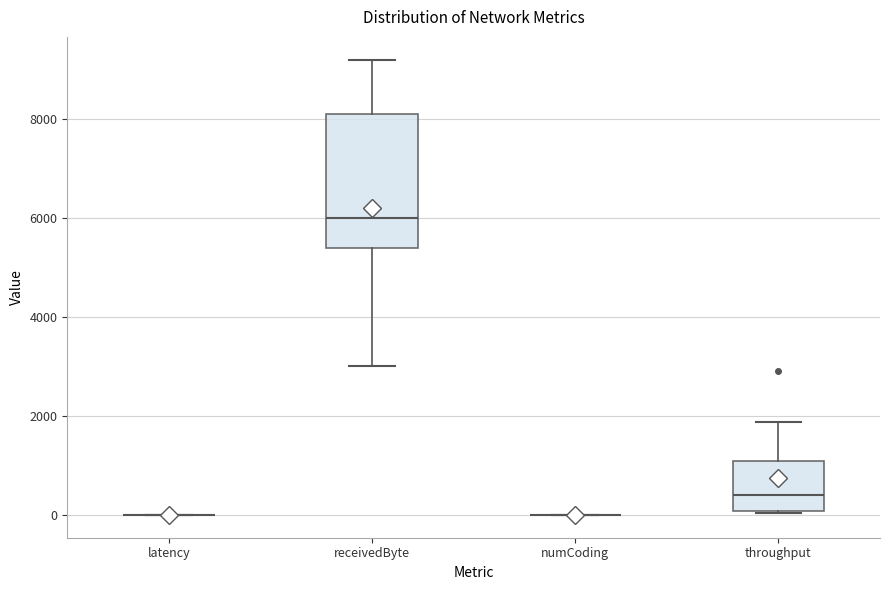

Reading left to right, transcribe this box plot: for each box, give where its median line is, the range the box spans, and where its two whiskers end, as read against the y-axis. The values are not printed on the chart, so give them approximately, as read against the axis.

latency: box collapsed to a line at 0, whiskers 0 to 0
receivedByte: median 6000, box 5400 to 8200, whiskers 3000 to 9200
numCoding: box collapsed to a line at 0, whiskers 0 to 0
throughput: median 400, box 0 to 1000, whiskers 0 to 1800